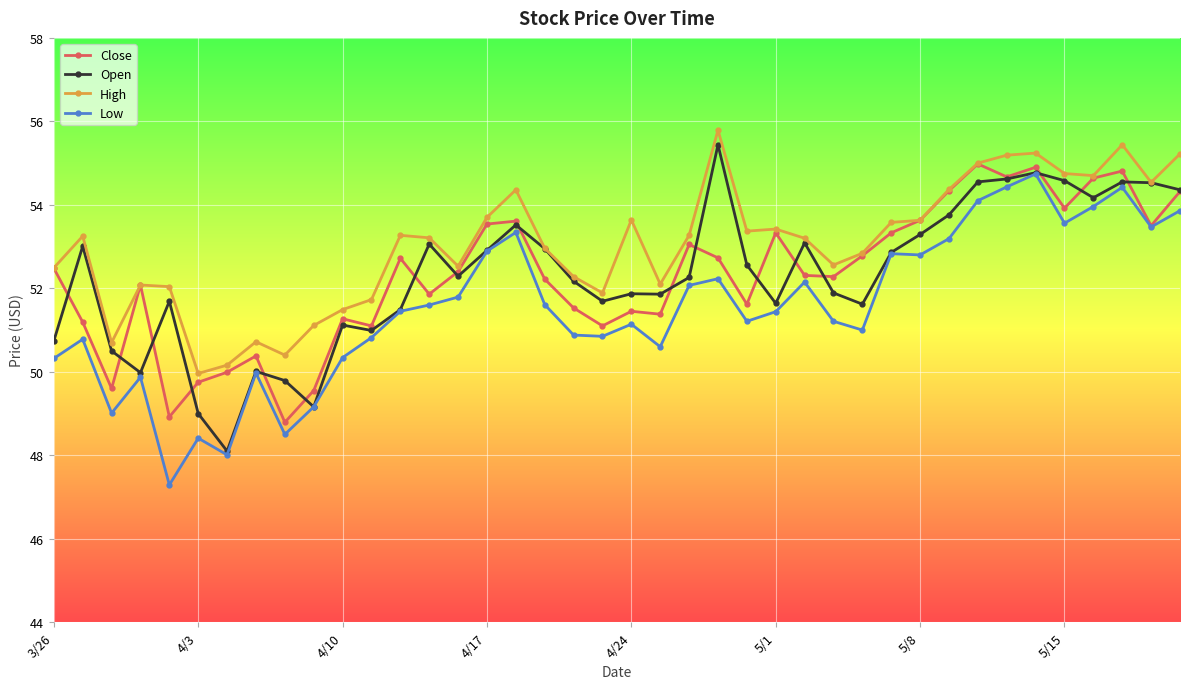

Which series has the largest total across all categories?

High